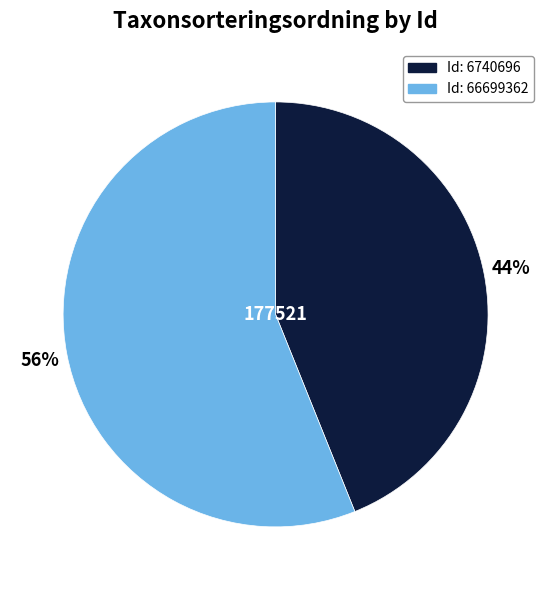

Count the number of slices in the pie.

2